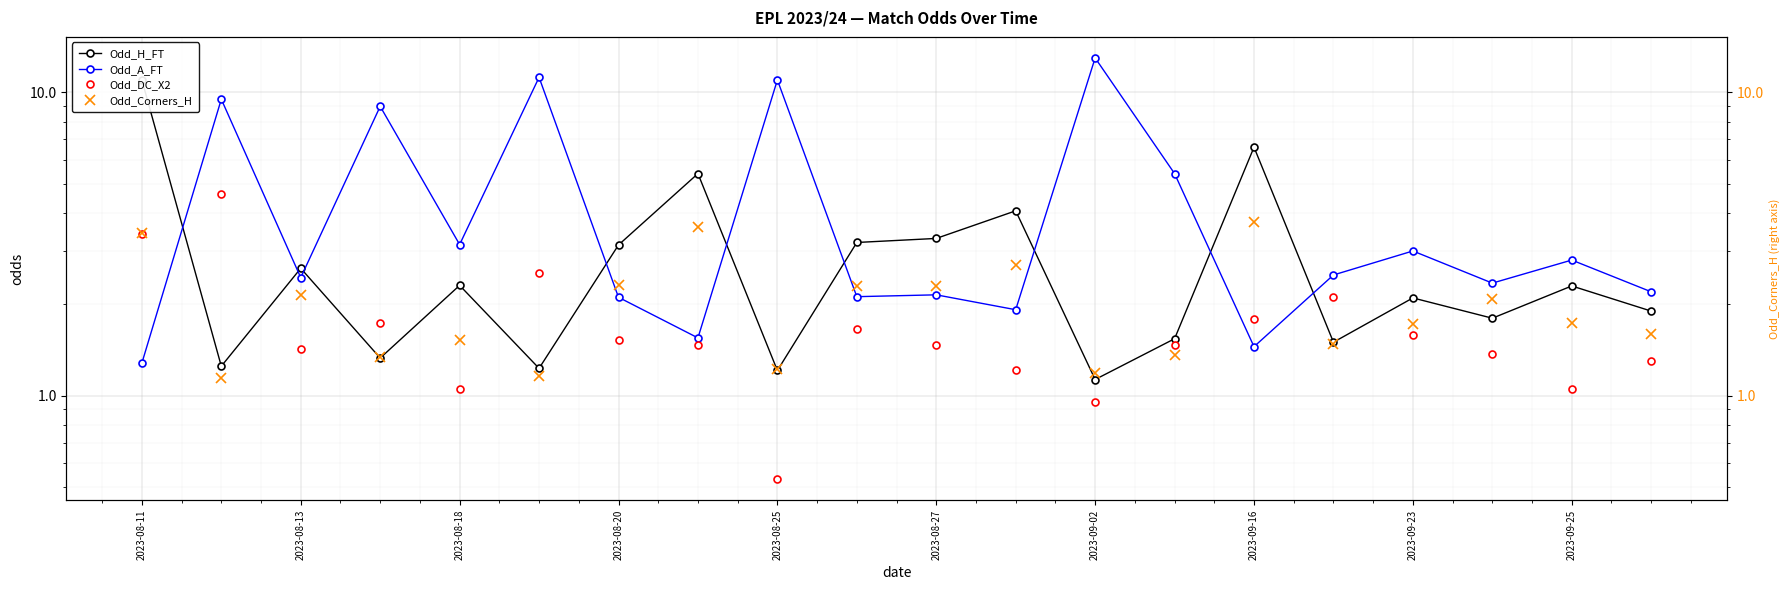

What position from the left is 11?

12